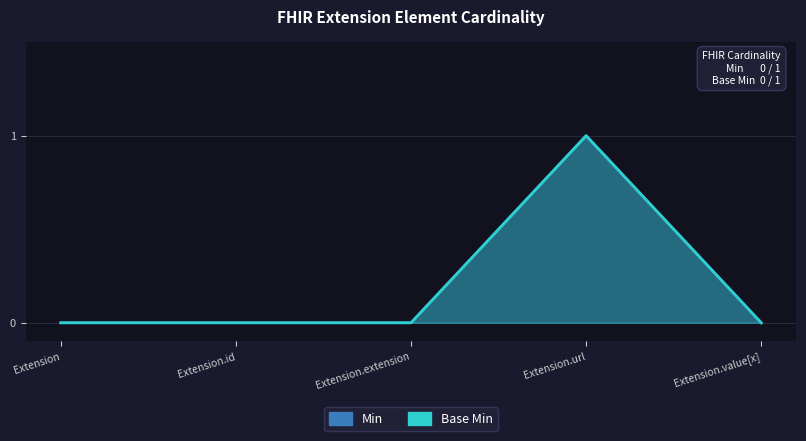

True or false: Base Min has more than 2 interior local peaks.

False